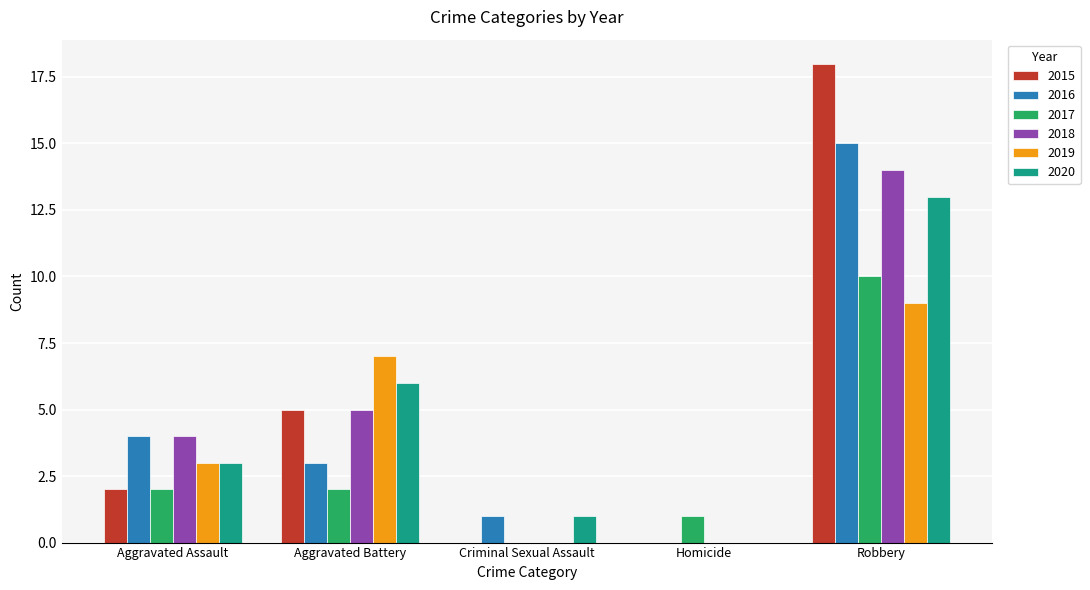

Reading right to left, extract all data points from this chart.

2015: 18	0	0	5	2
2016: 15	0	1	3	4
2017: 10	1	0	2	2
2018: 14	0	0	5	4
2019: 9	0	0	7	3
2020: 13	0	1	6	3